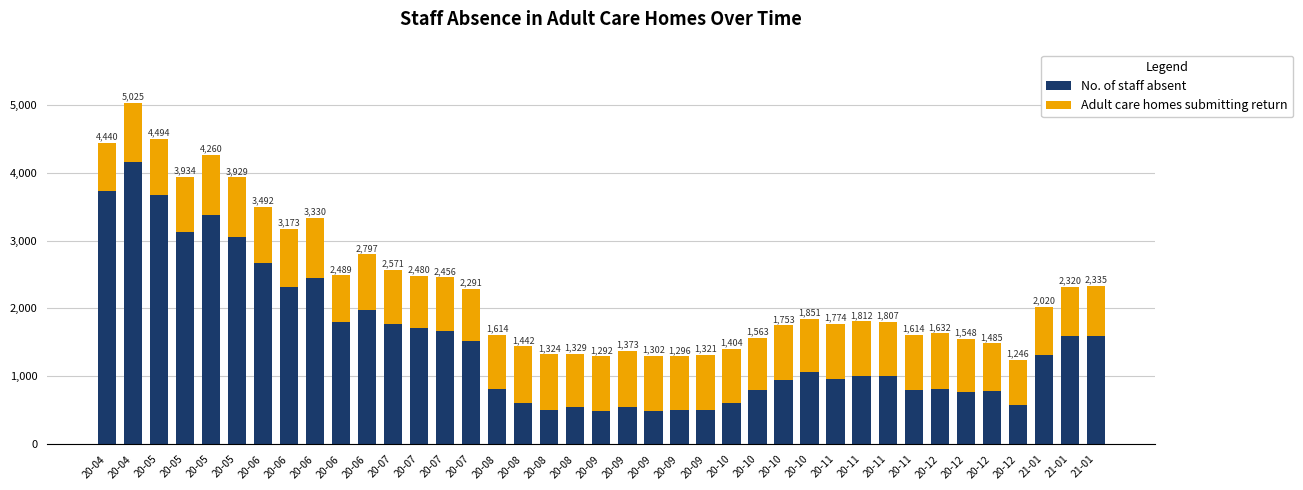

What are all the series names shown in the legend?

No. of staff absent, Adult care homes submitting return